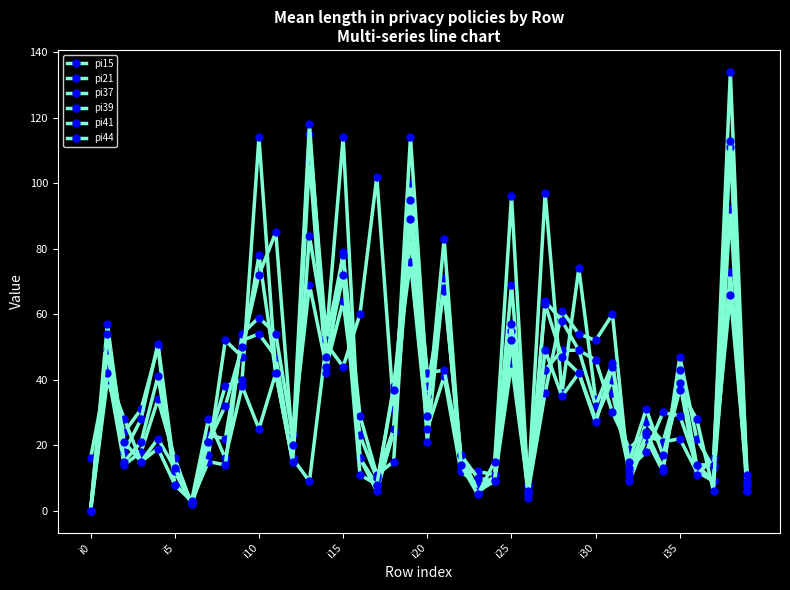

What is the label of the 16th point from the left?

i15